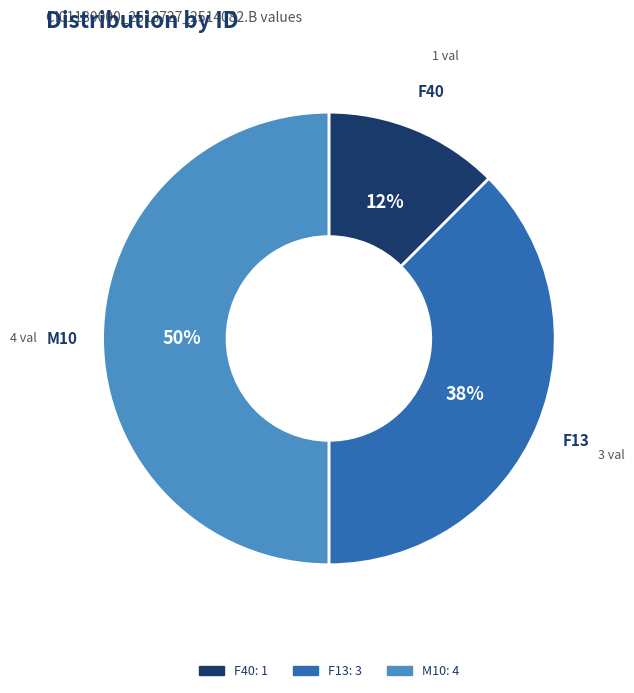

To the nearest percent, what is the average slice percentage?

33%